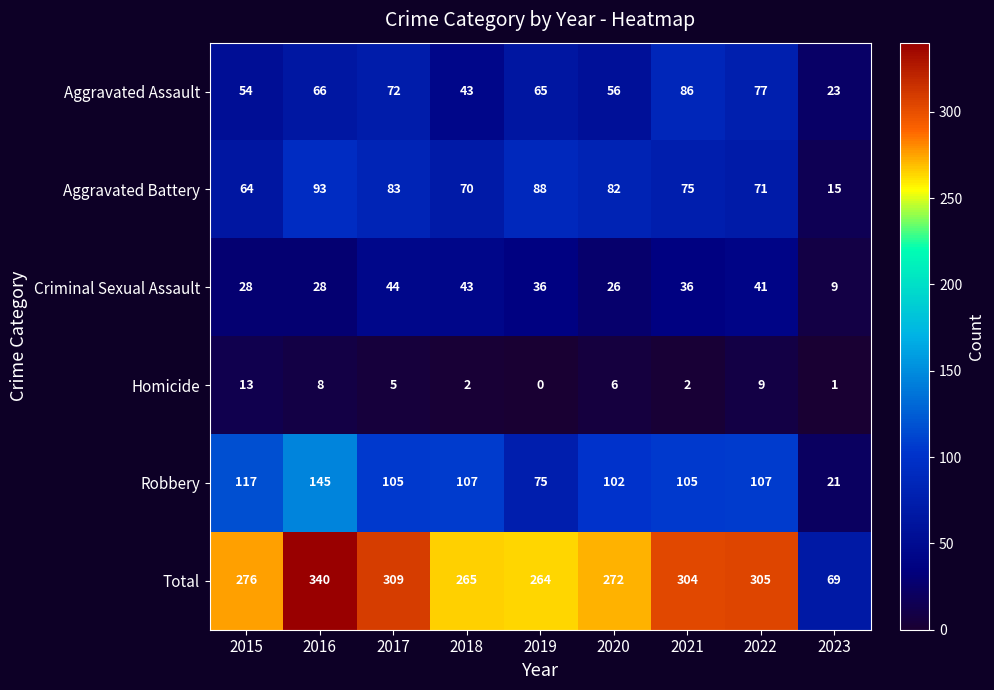

What is the difference between the highest and lowest values at 2020?

266